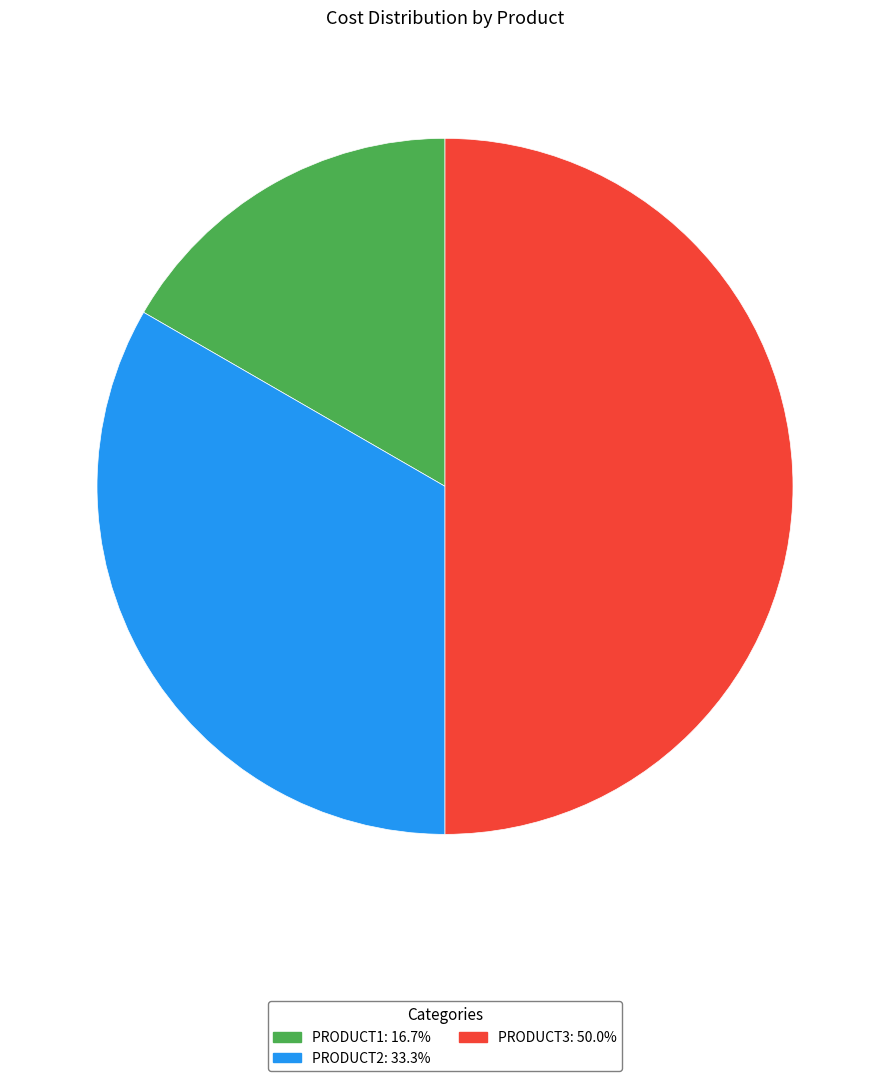

What is the ratio of the value at PRODUCT3: 50.0% to the value at PRODUCT1: 16.7%?

3.0